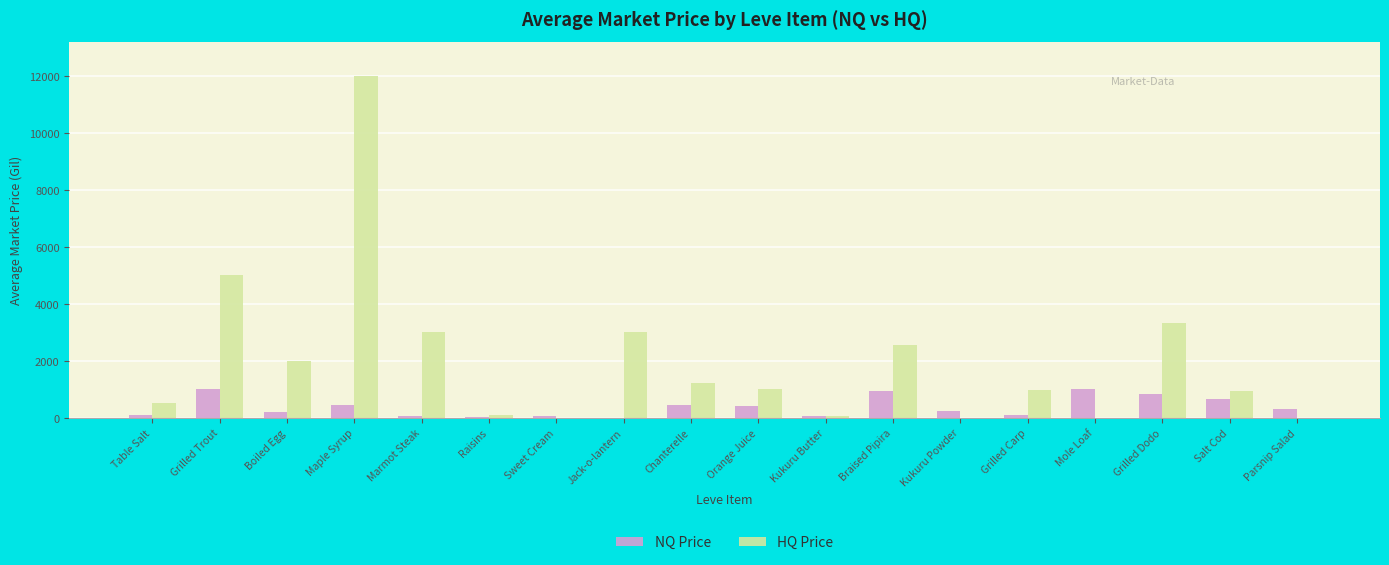

Does the chart contain stacked bars?

No